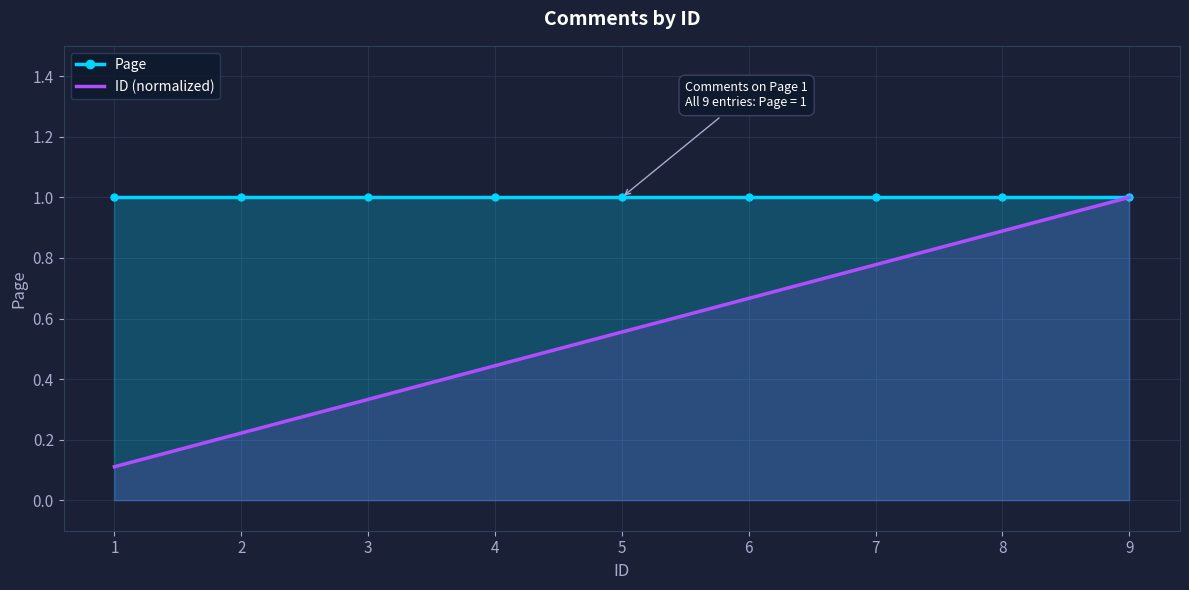

Which series has the largest total across all categories?

Page